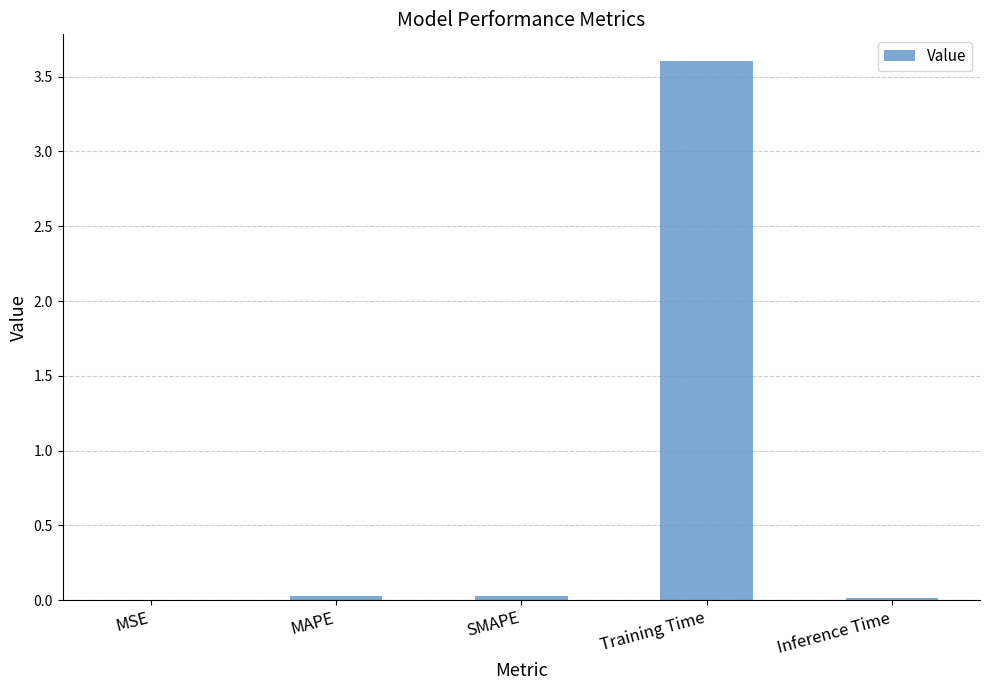

What is the average value?

0.7